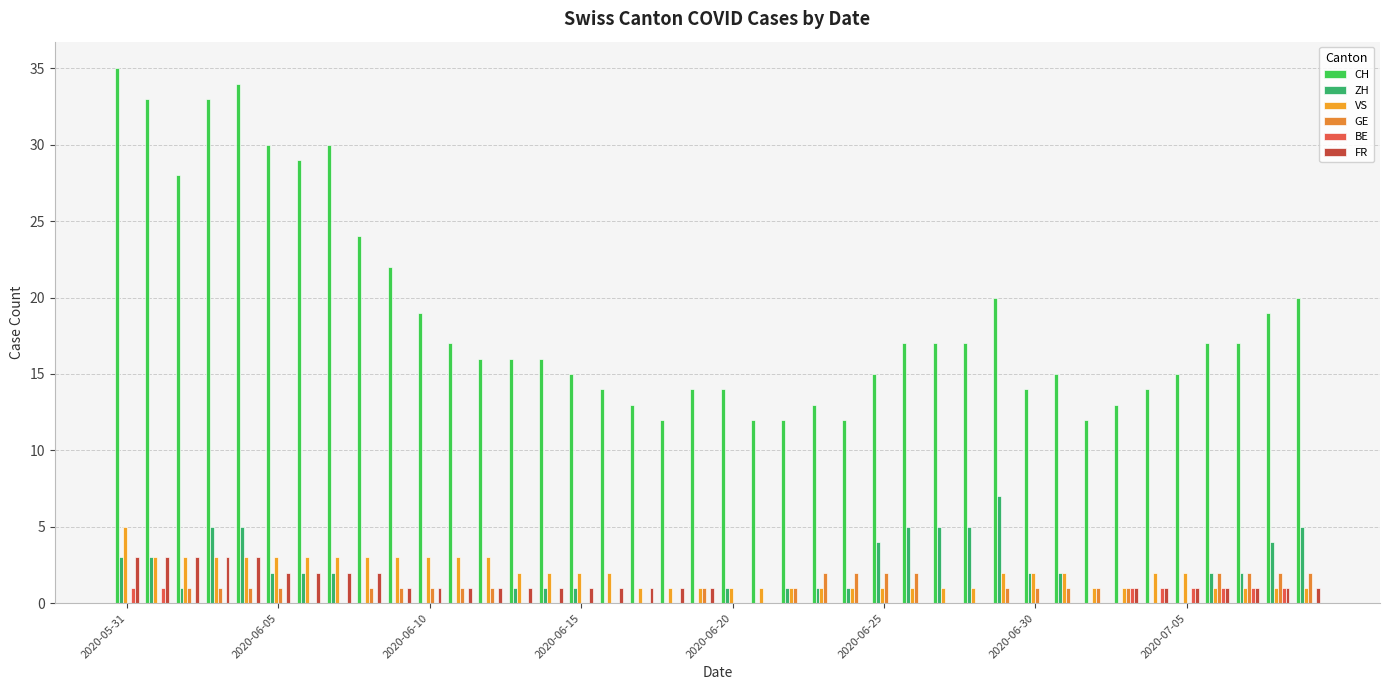

How many groups of bars are there?

40